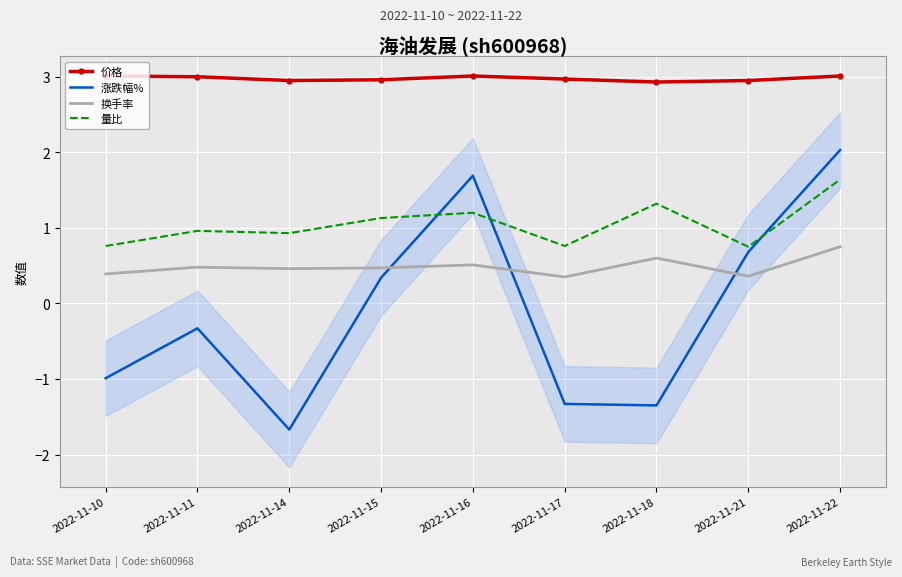

What is the difference between the highest and lowest values at 2022-11-15?

2.6